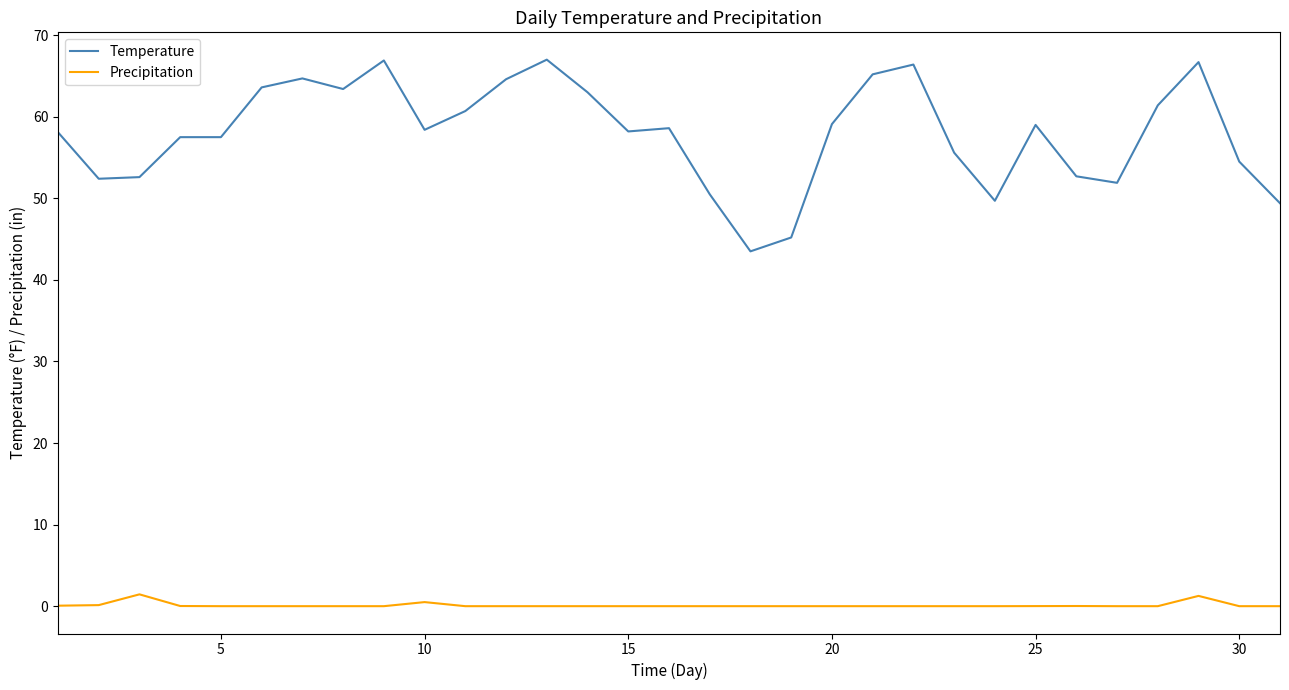

What is the maximum value shown in the chart?

67.0